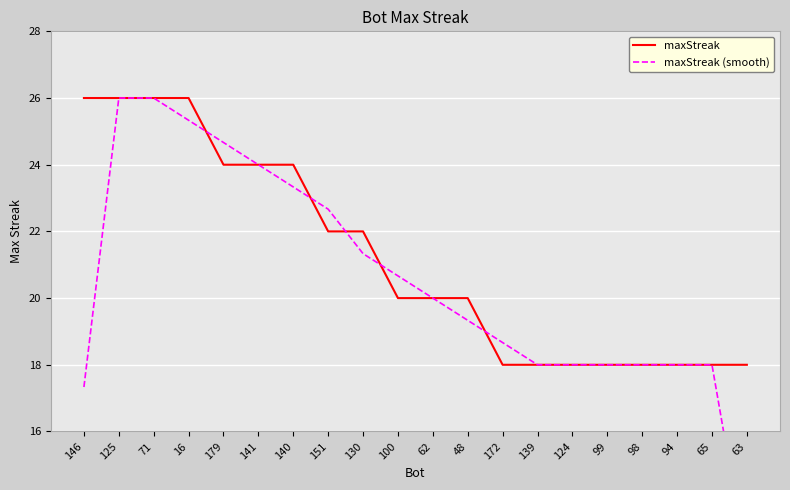

Reading left to right, extract all data points from this chart.

maxStreak: 146=26.0	125=26.0	71=26.0	16=26.0	179=24.0	141=24.0	140=24.0	151=22.0	130=22.0	100=20.0	62=20.0	48=20.0	172=18.0	139=18.0	124=18.0	99=18.0	98=18.0	94=18.0	65=18.0	63=18.0
maxStreak (smooth): 146=17.3	125=26.0	71=26.0	16=25.3	179=24.7	141=24.0	140=23.3	151=22.7	130=21.3	100=20.7	62=20.0	48=19.3	172=18.7	139=18.0	124=18.0	99=18.0	98=18.0	94=18.0	65=18.0	63=12.0